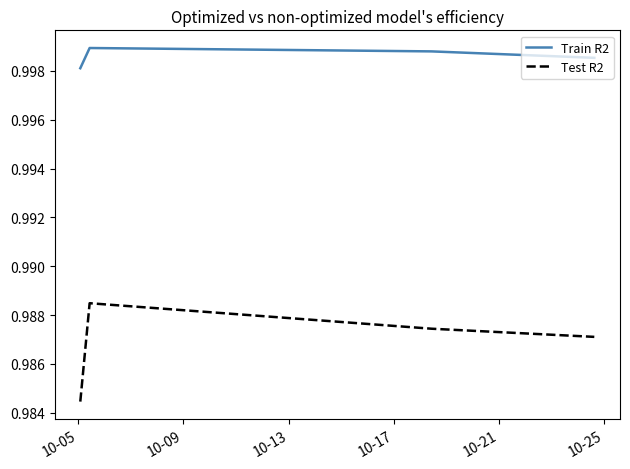

How many Train R2 values are between 0 and 1?

4